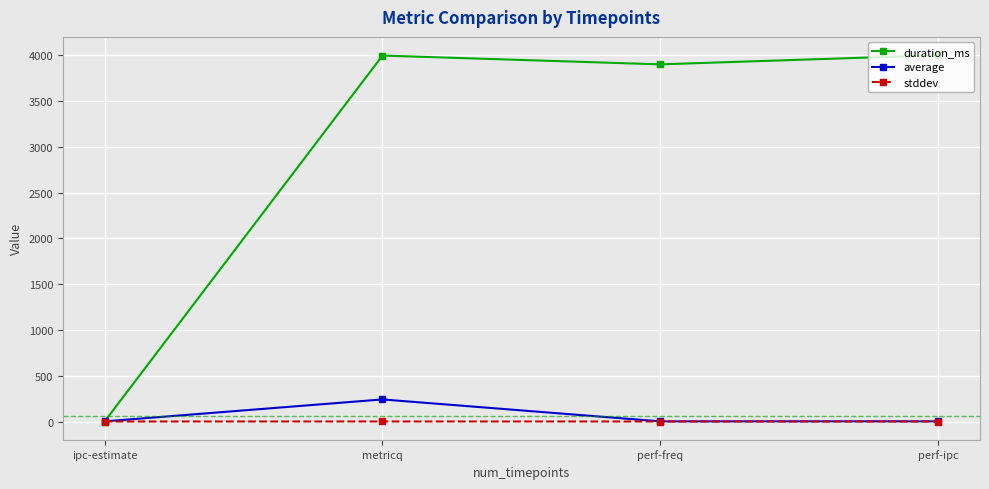

How many values in duration_ms are above zero?

3